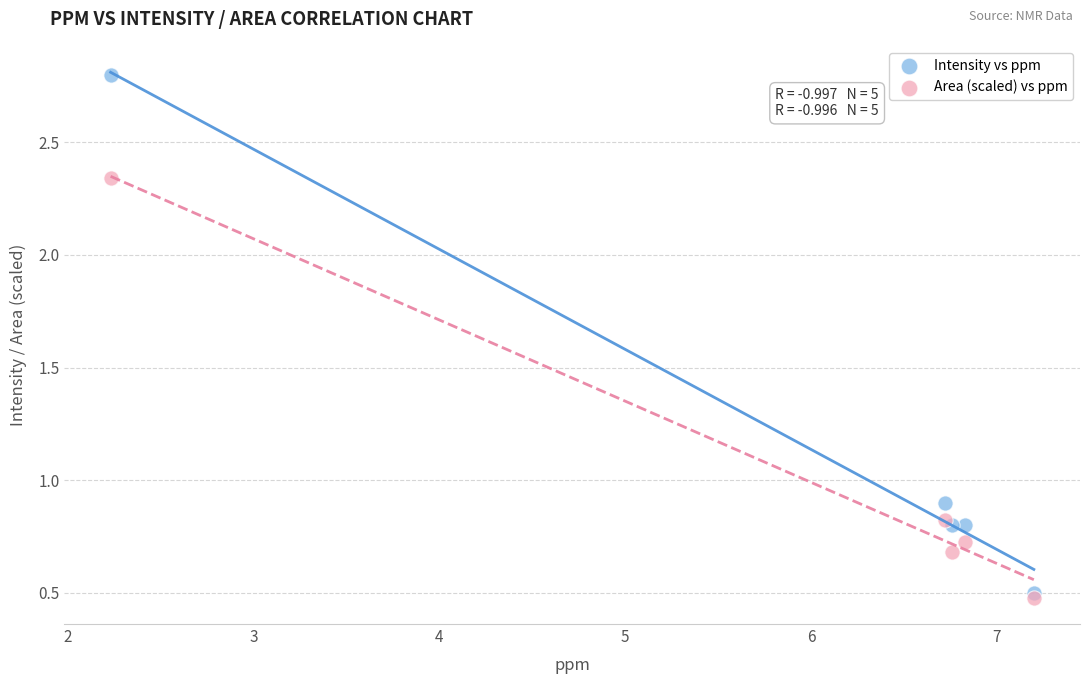

In the Intensity vs ppm series, what Y value is closest to 1?

0.9